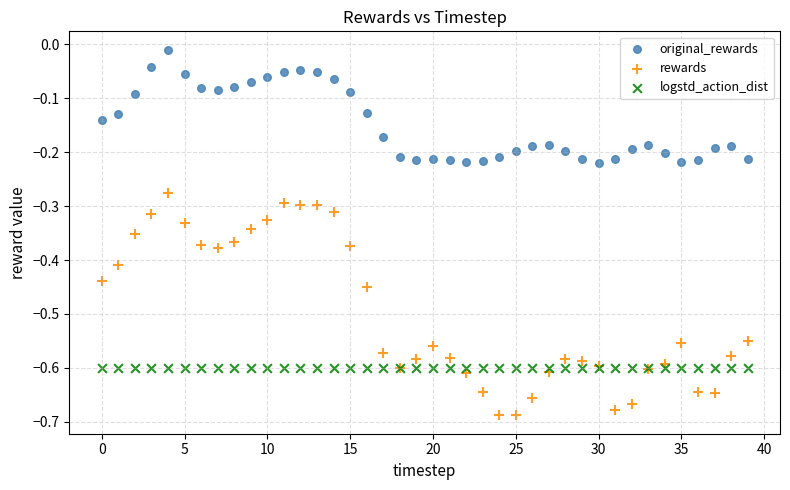

Which series reaches the maximum Y coordinate?

original_rewards